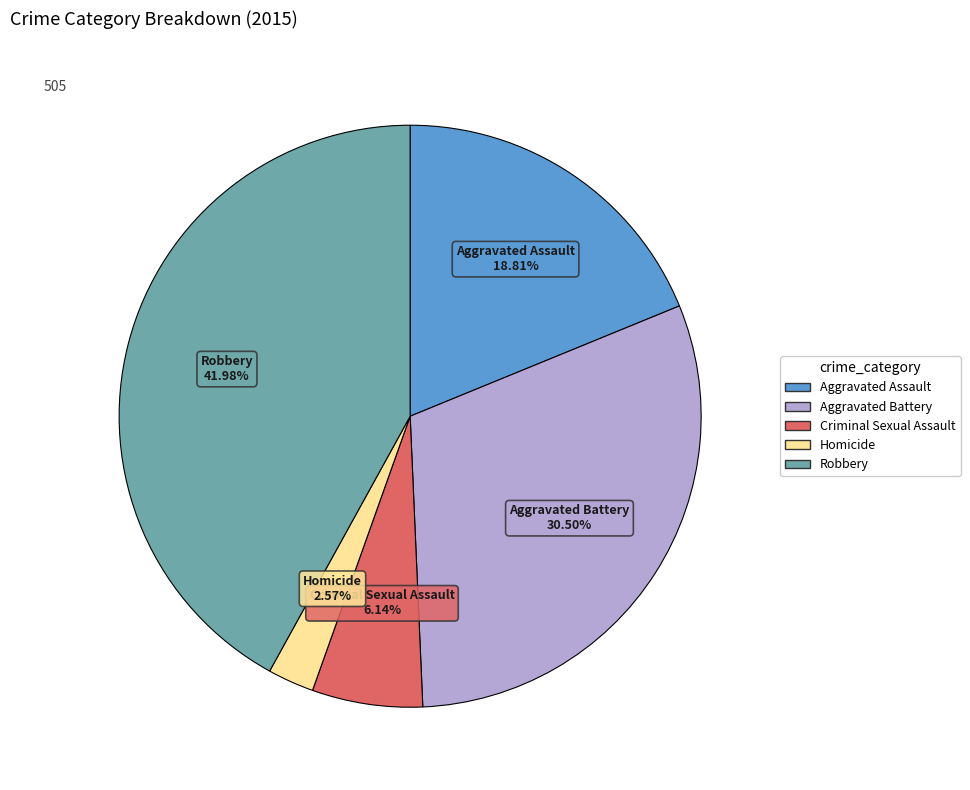

Which has a higher value, Aggravated Assault or Homicide?

Aggravated Assault